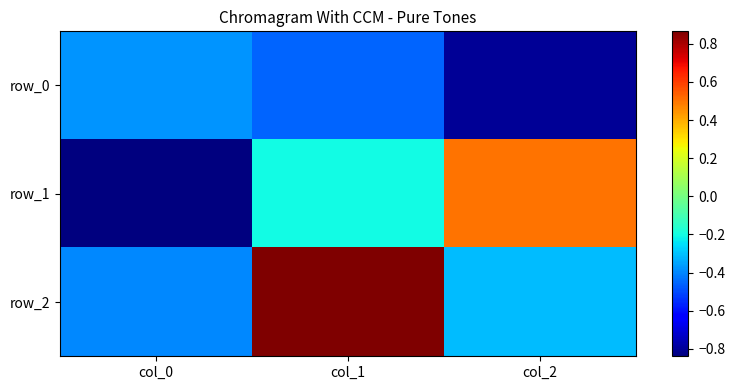

What is the total value across all series at col_1?

0.2